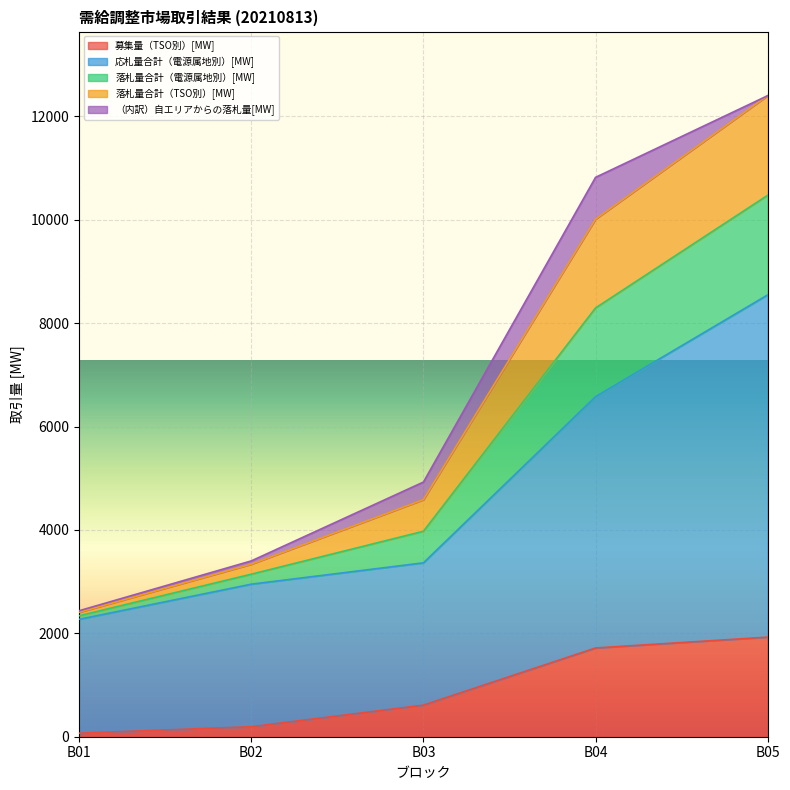

How many data points does each series have?

5